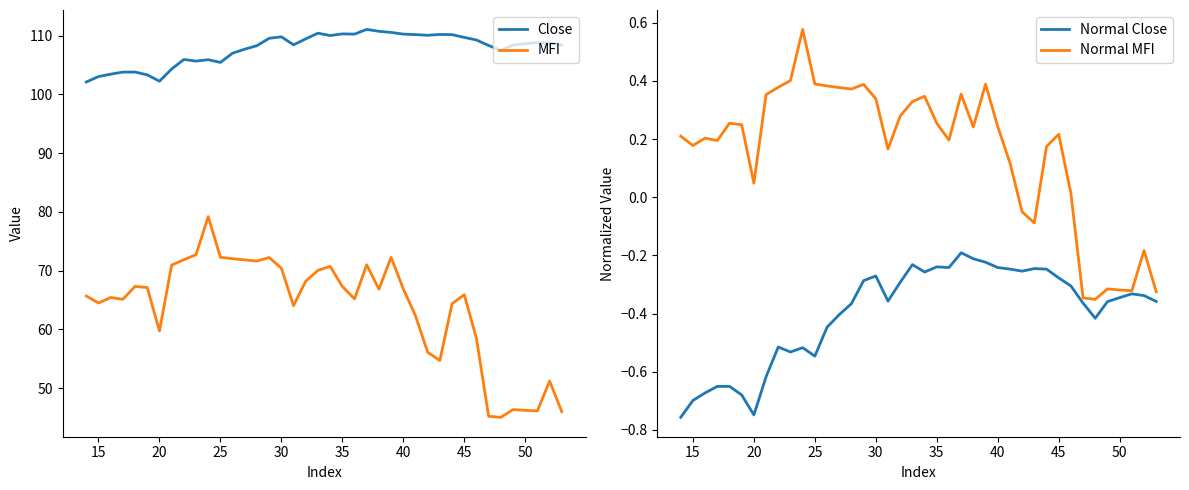

What is the value of the Close point at the 38th from the left?

108.8